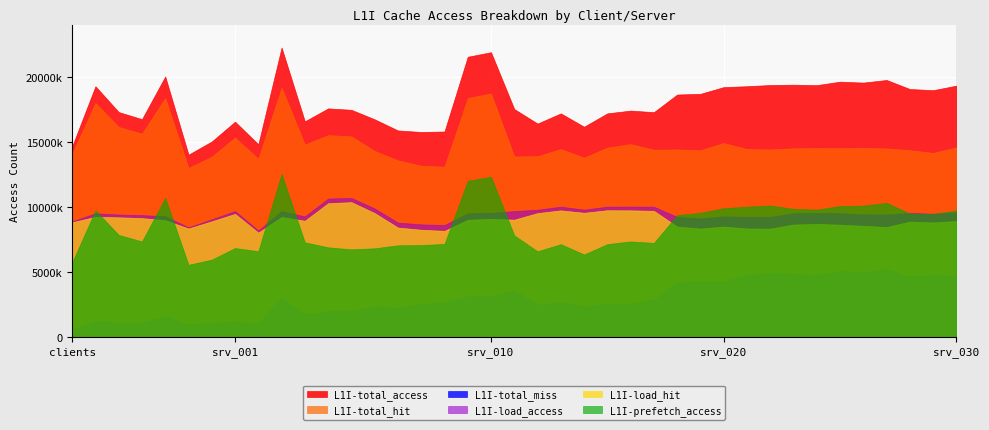

What is the difference between the second highest and minimum values in the L1I-load_access series?

2454900